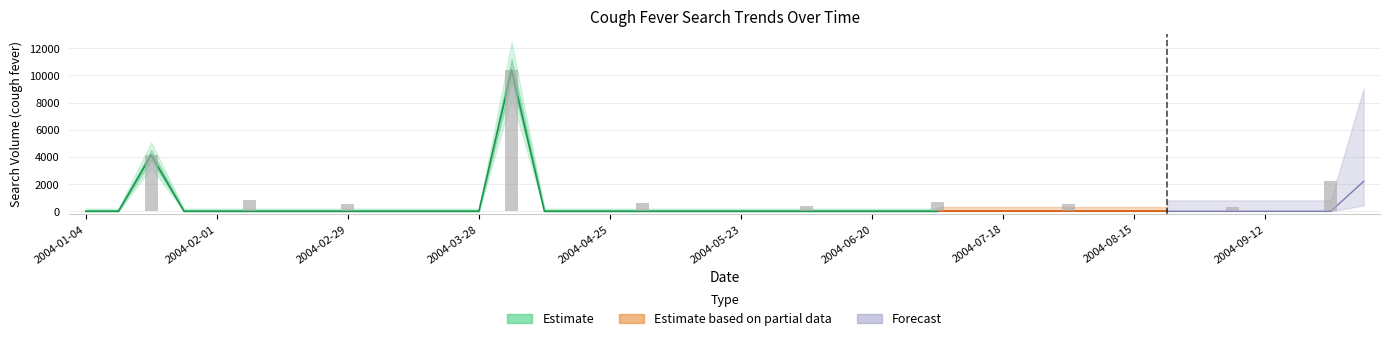

List the labels in order of value, largest first.

2004-04-04, 2004-01-18, 2004-10-03, 2004-01-04, 2004-01-11, 2004-01-25, 2004-02-01, 2004-02-08, 2004-02-15, 2004-02-22, 2004-02-29, 2004-03-07, 2004-03-14, 2004-03-21, 2004-03-28, 2004-04-11, 2004-04-18, 2004-04-25, 2004-05-02, 2004-05-09, 2004-05-16, 2004-05-23, 2004-05-30, 2004-06-06, 2004-06-13, 2004-06-20, 2004-06-27, 2004-07-04, 2004-07-11, 2004-07-18, 2004-07-25, 2004-08-01, 2004-08-08, 2004-08-15, 2004-08-22, 2004-08-29, 2004-09-05, 2004-09-12, 2004-09-19, 2004-09-26